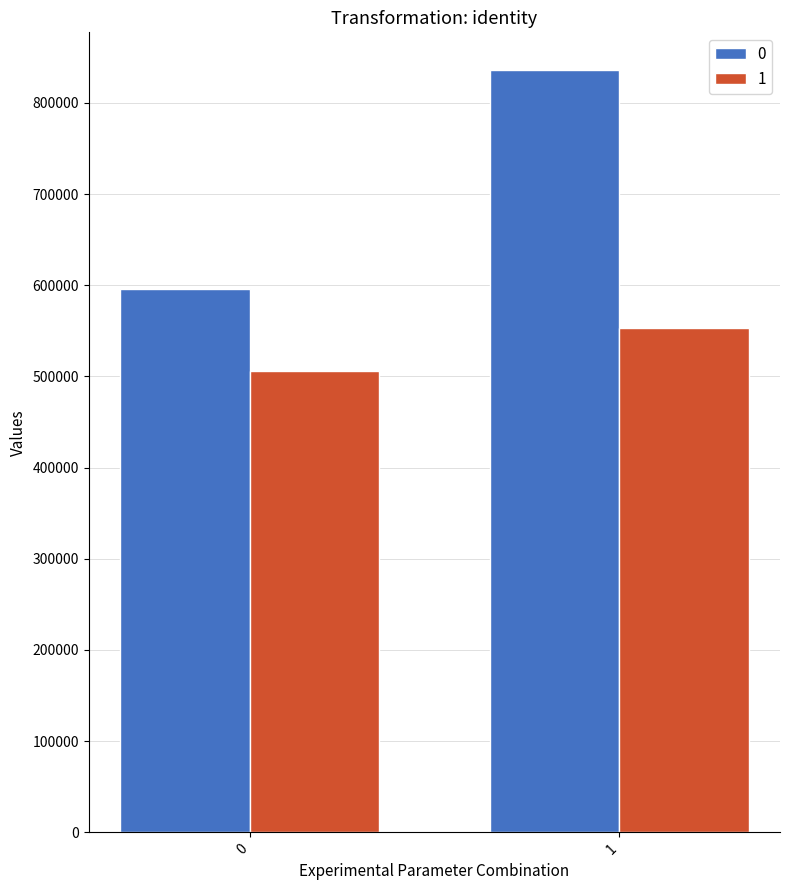

List the series in order of their peak value, lowest first.

1, 0